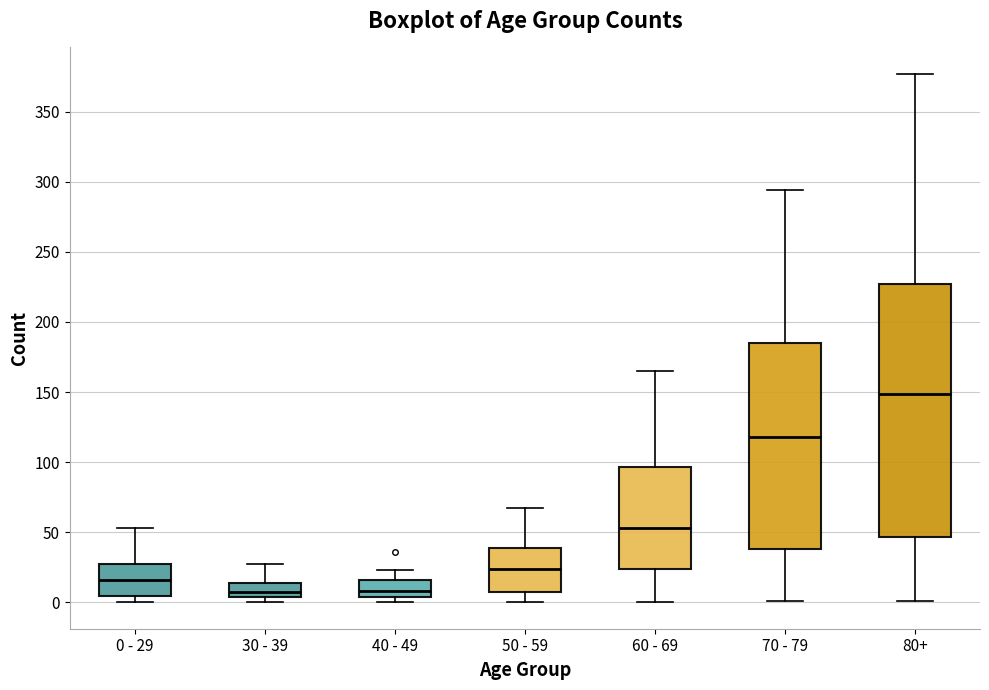

Which box is the tallest, from its lower edge to its upper edge?

80+